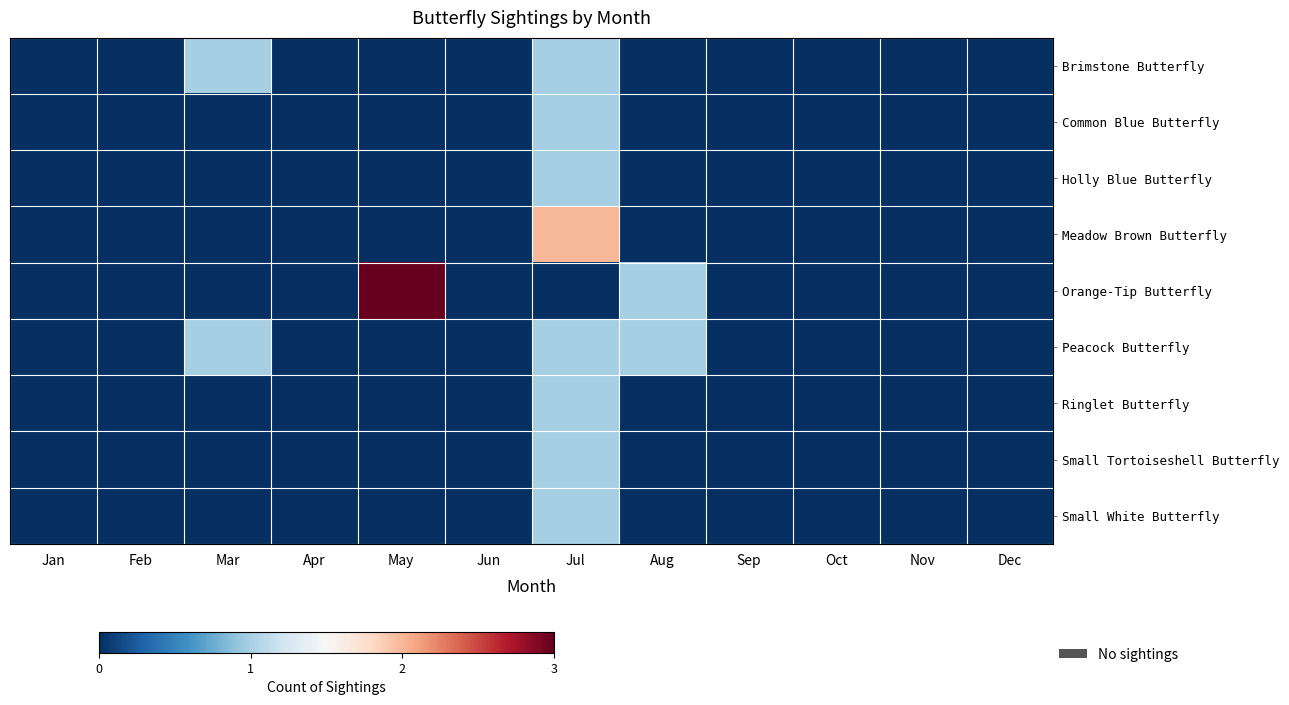

At which category is the sum across all series the highest?

Jul